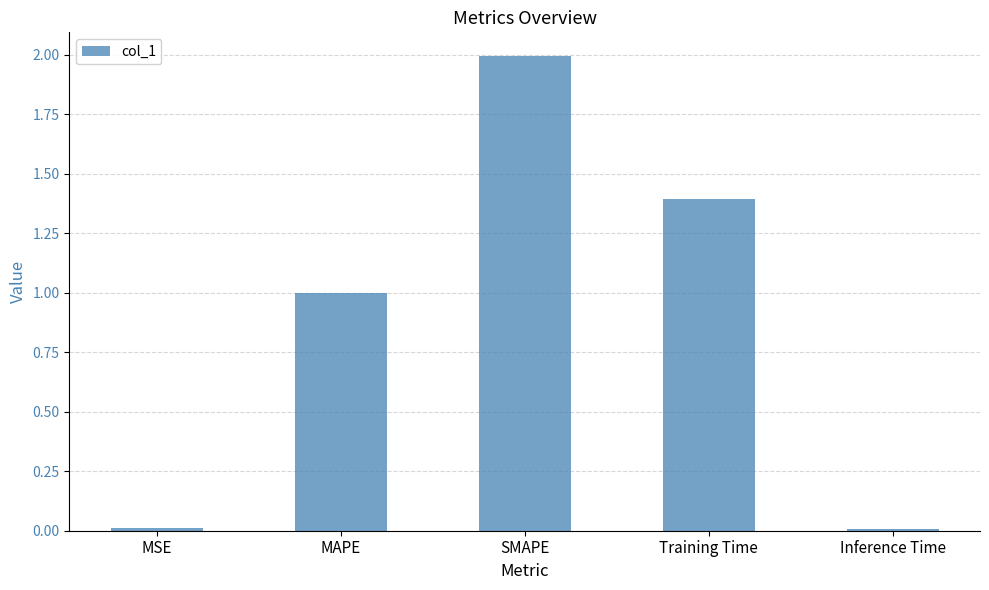

What is the difference between the maximum and minimum values?

2.0